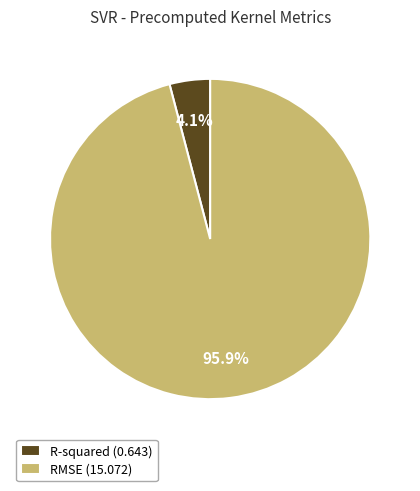

Which has a higher value, RMSE (15.072) or R-squared (0.643)?

RMSE (15.072)